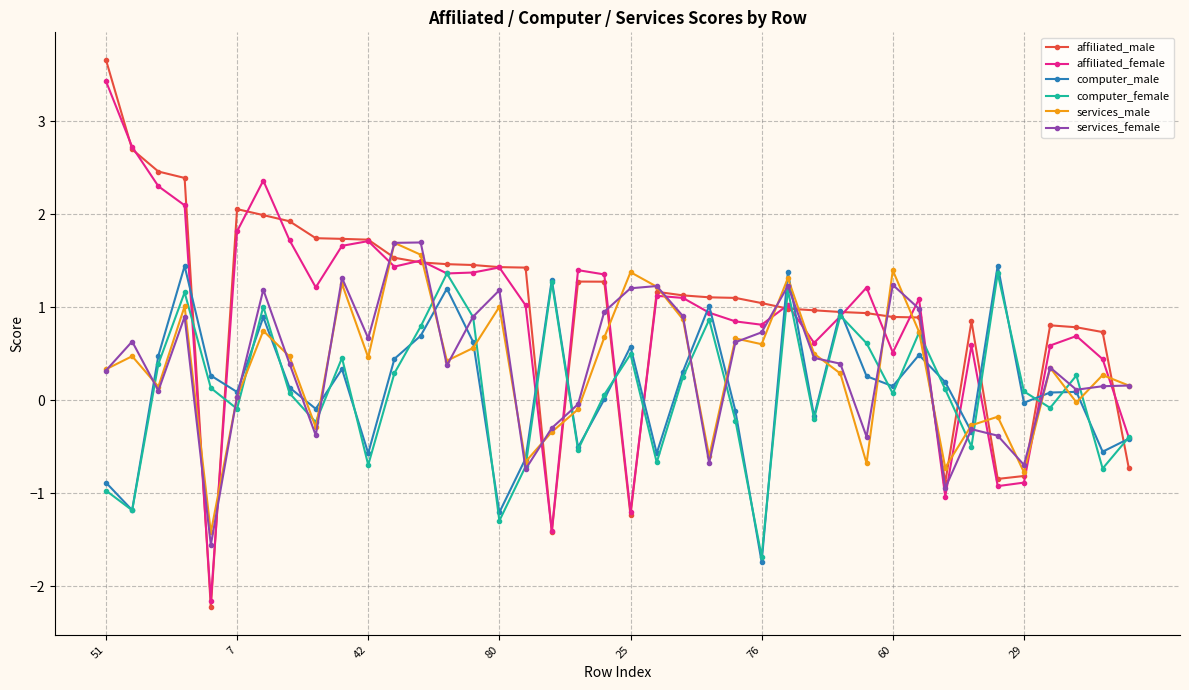

How many interior local valleys does the computer_male series have?

13